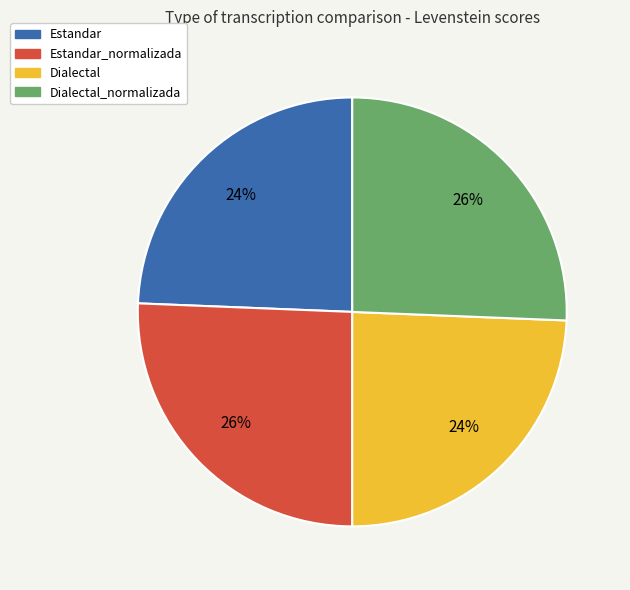

True or false: Dialectal accounts for 24% of the total.

True